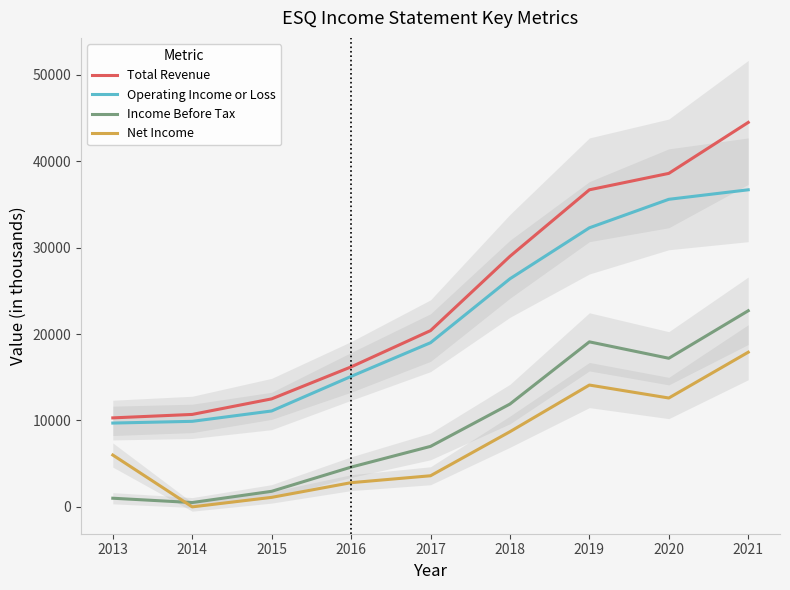

What is the value of the Net Income point at the 8th from the left?

12600